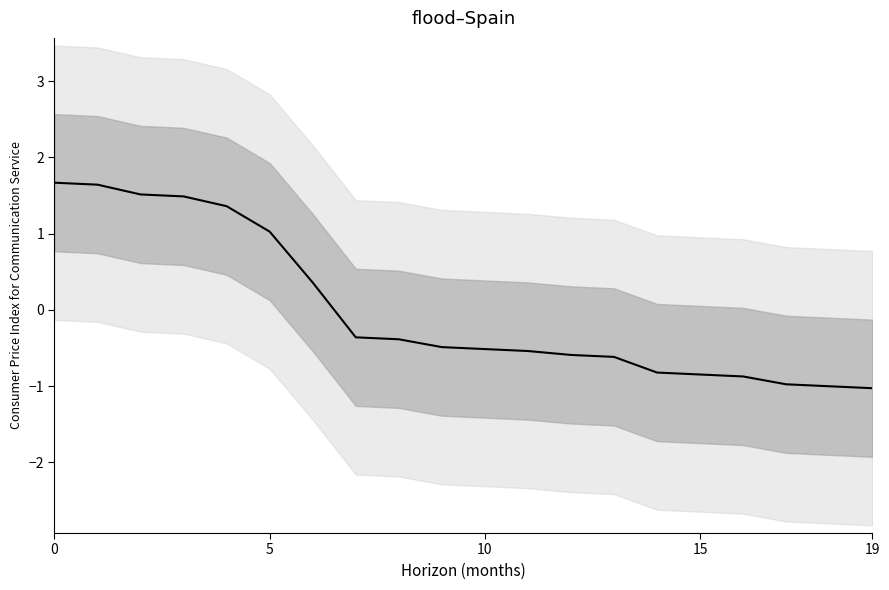

What is the difference between the values at 10 and 8?

0.1